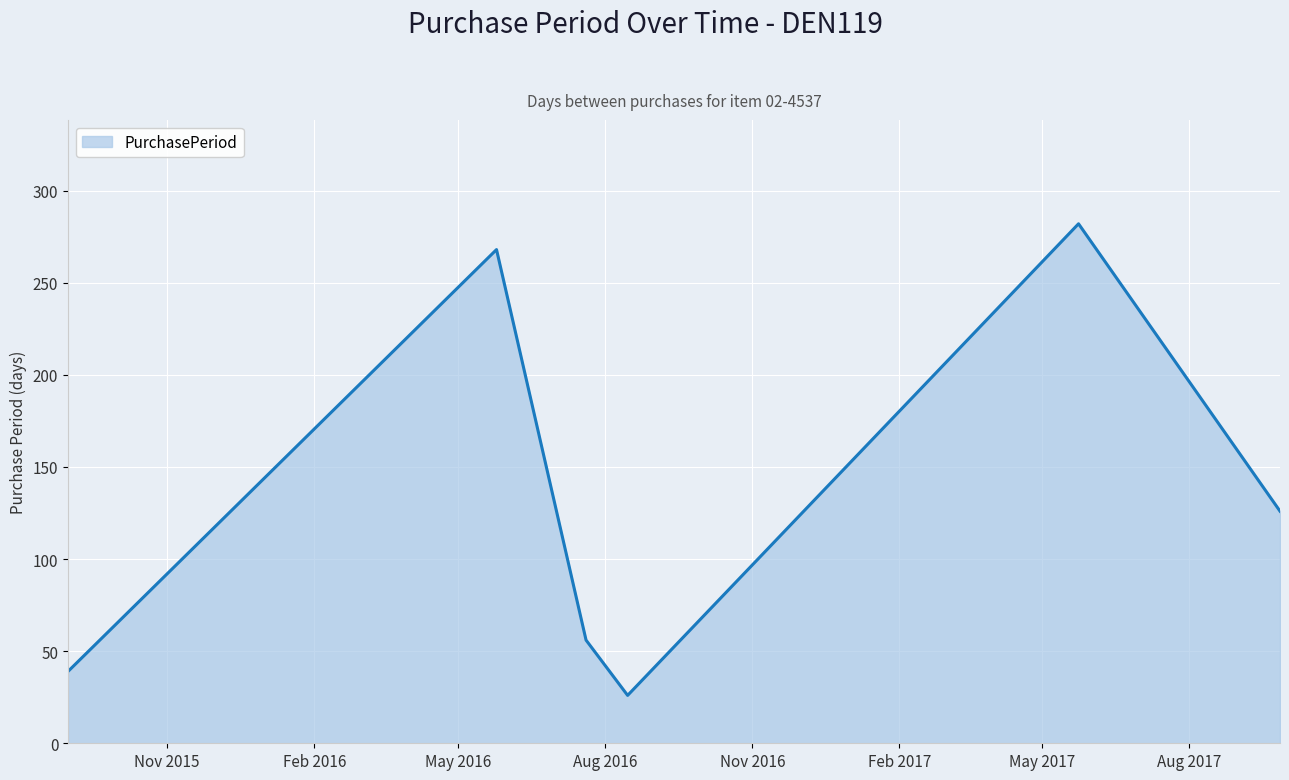

What is the difference between the maximum and minimum values?

256